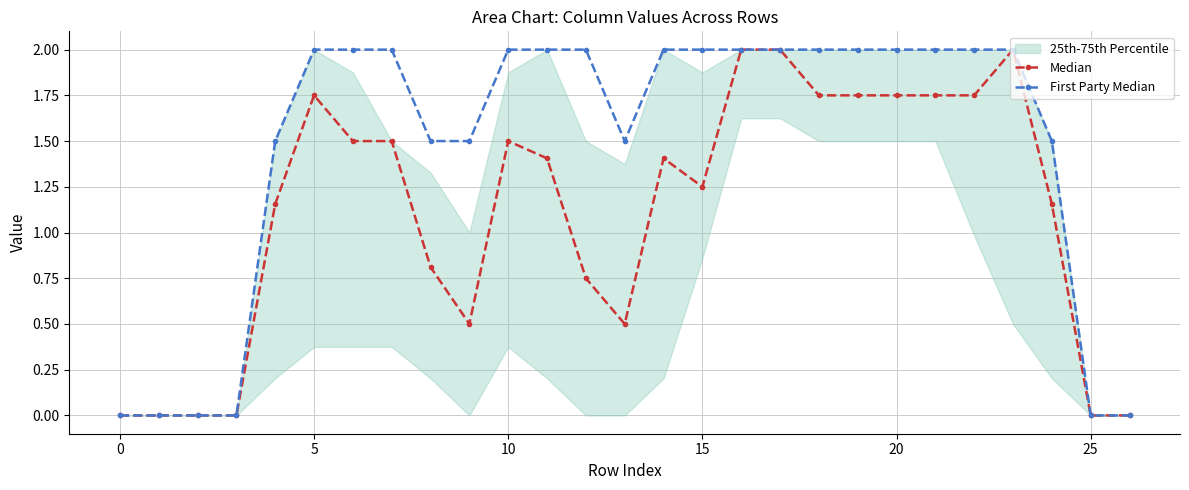

Which category has the highest value across all series?

16